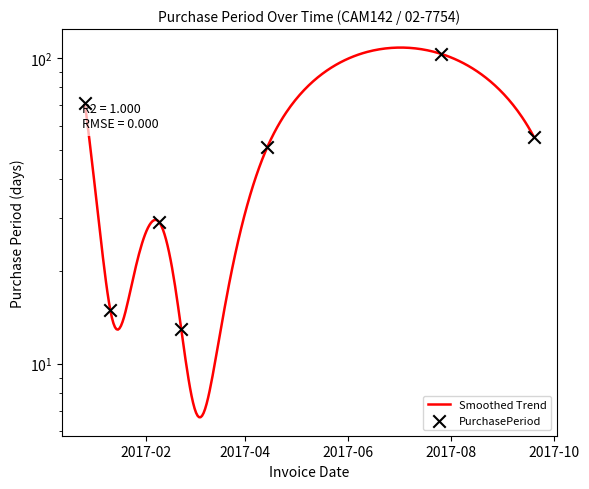

What is the ratio of the value at 2017-01-11 to the value at 2017-02-22?

1.2